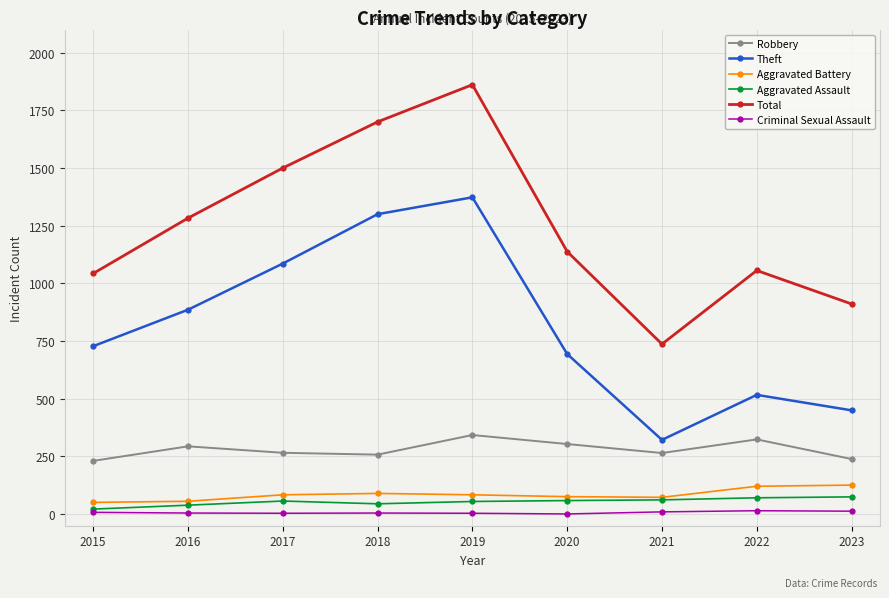

List the series in order of their peak value, lowest first.

Criminal Sexual Assault, Aggravated Assault, Aggravated Battery, Robbery, Theft, Total